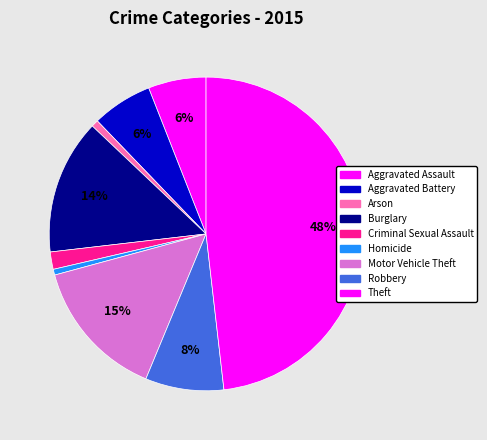

To the nearest percent, what is the difference between the Robbery and Arson slice percentages?

7%